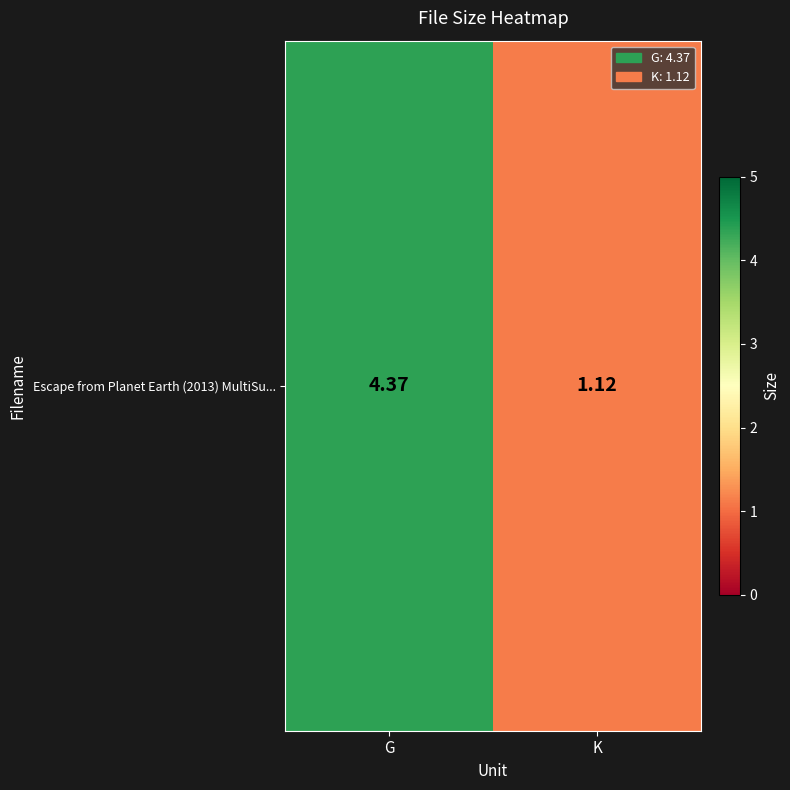

What is the smallest value displayed?

1.1